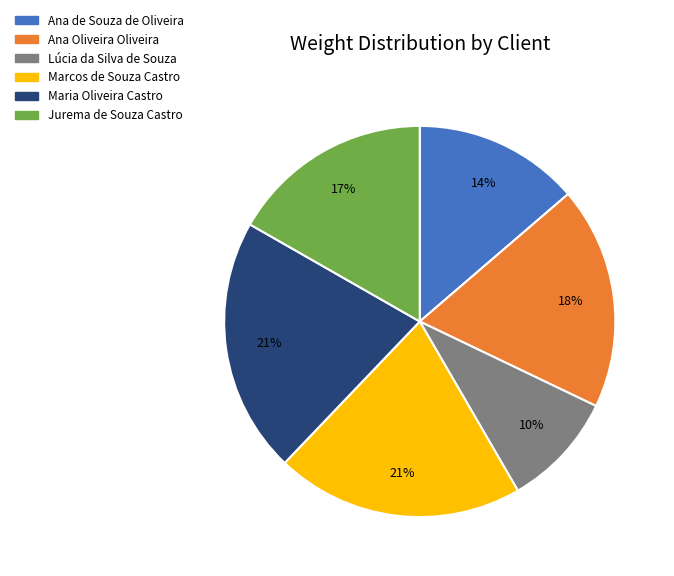

Is it true that Ana Oliveira Oliveira is 7% of the pie?

False